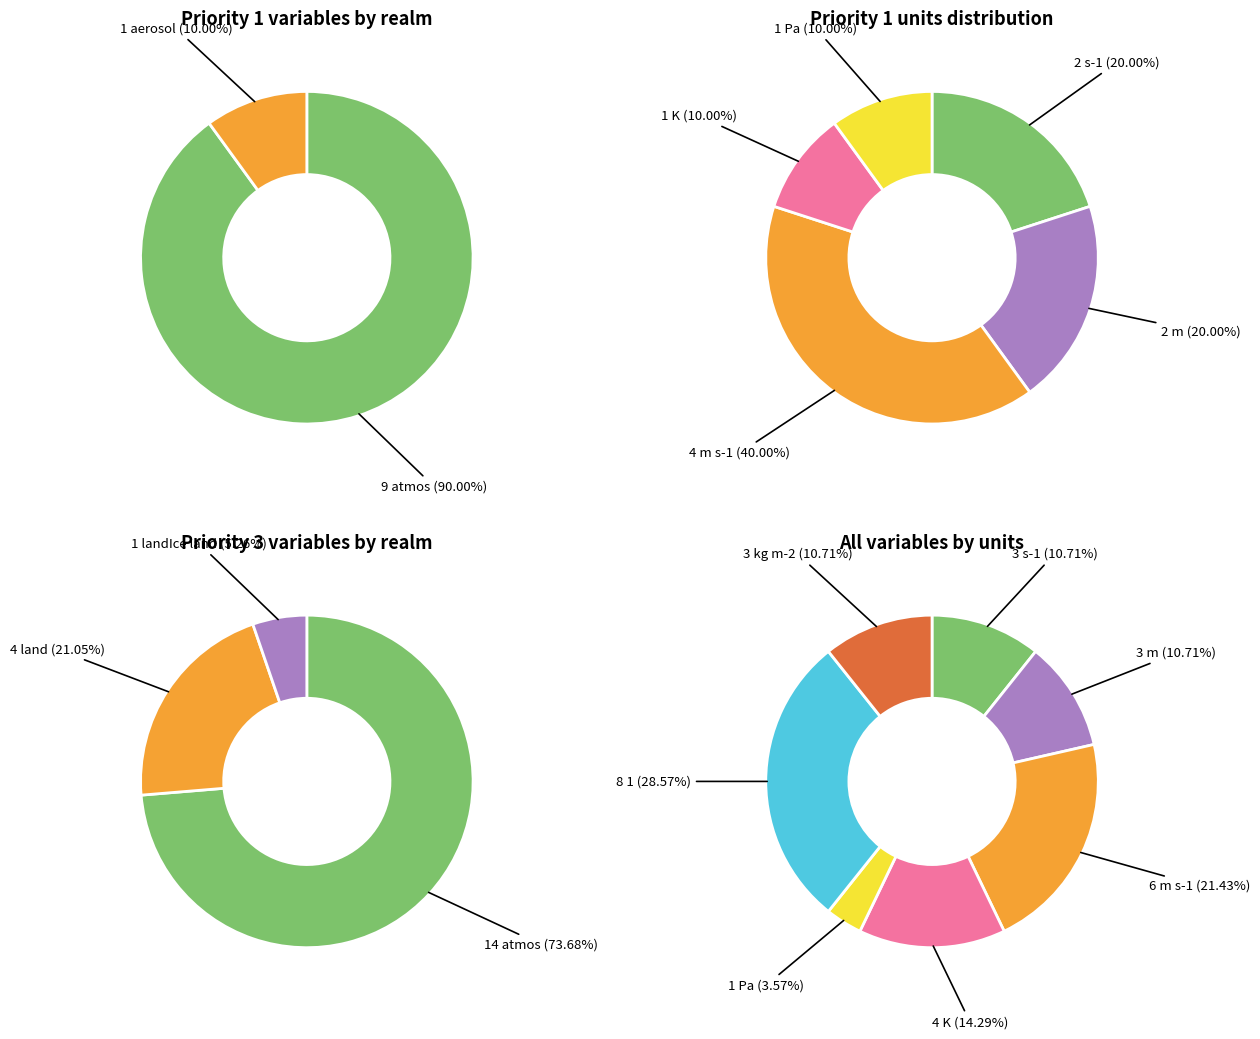

Between Priority 1 - land and Priority 3 - atmos, which is larger?

Priority 3 - atmos